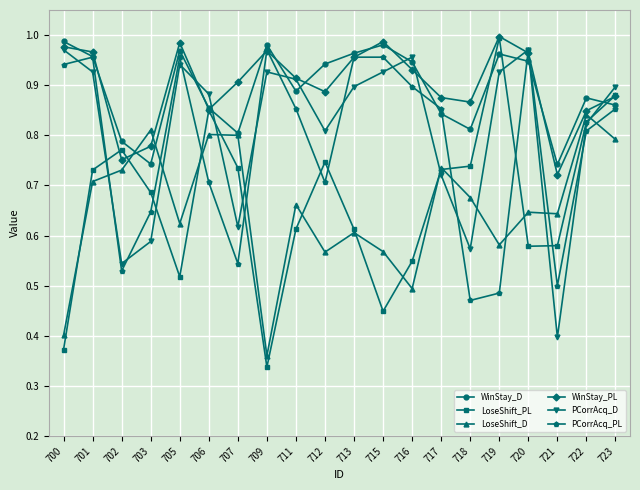

Which label corresponds to the smallest value in the chart?

709